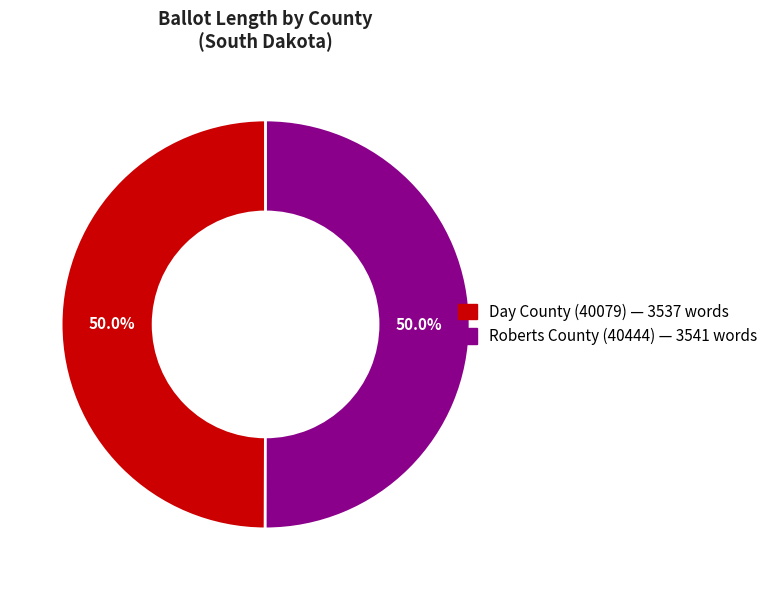

Do Day County (40079) and Roberts County (40444) together represent more than half of the pie?

Yes